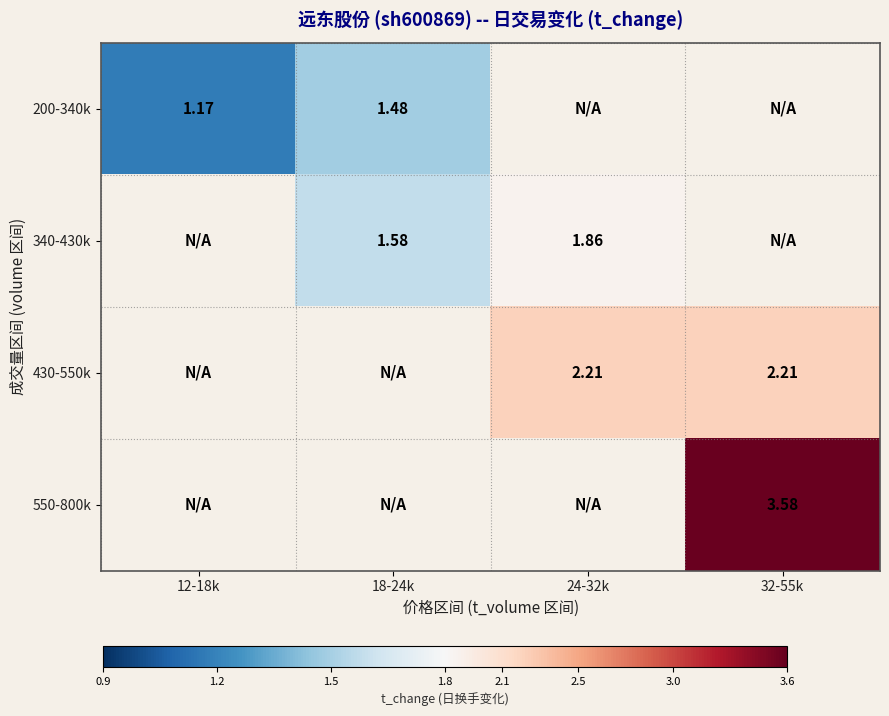

Between 12-18k and 18-24k, which is larger?

18-24k